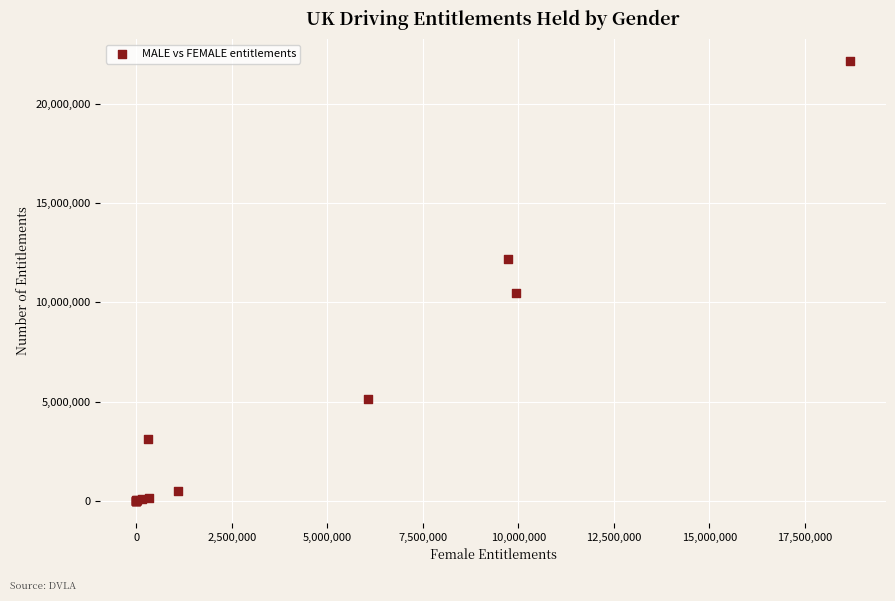

What Y value in the scatter plot is closest to 11077038?

10469074